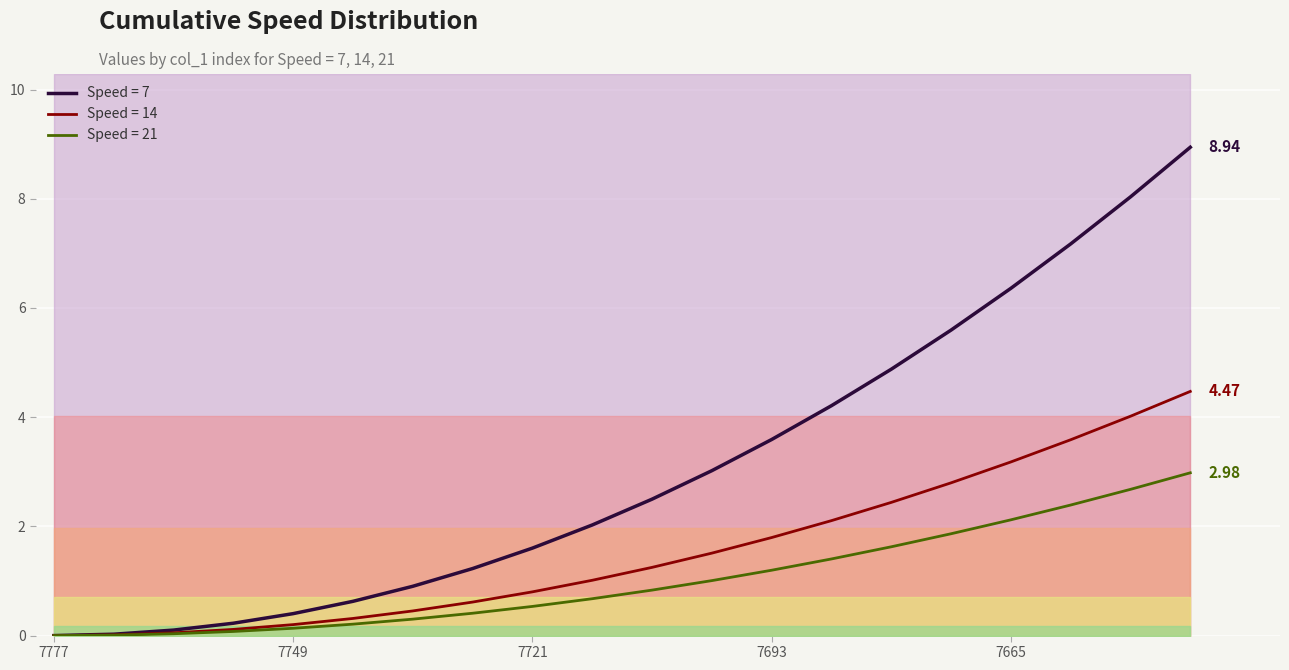

Which series has the widest spread of values?

Speed = 7